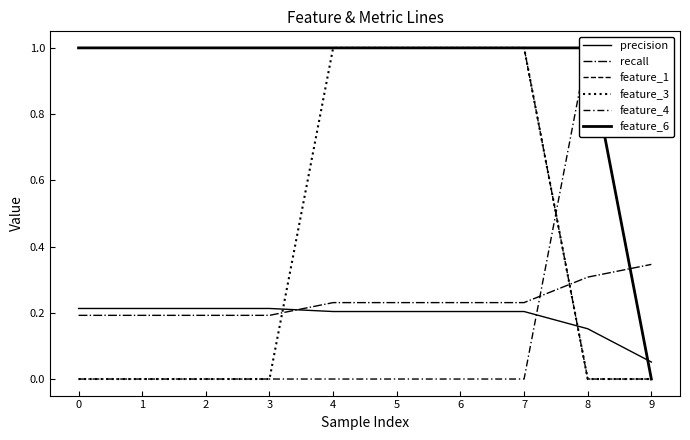

Between which two adjacent categories do recall and feature_4 first intersect?

7 and 8